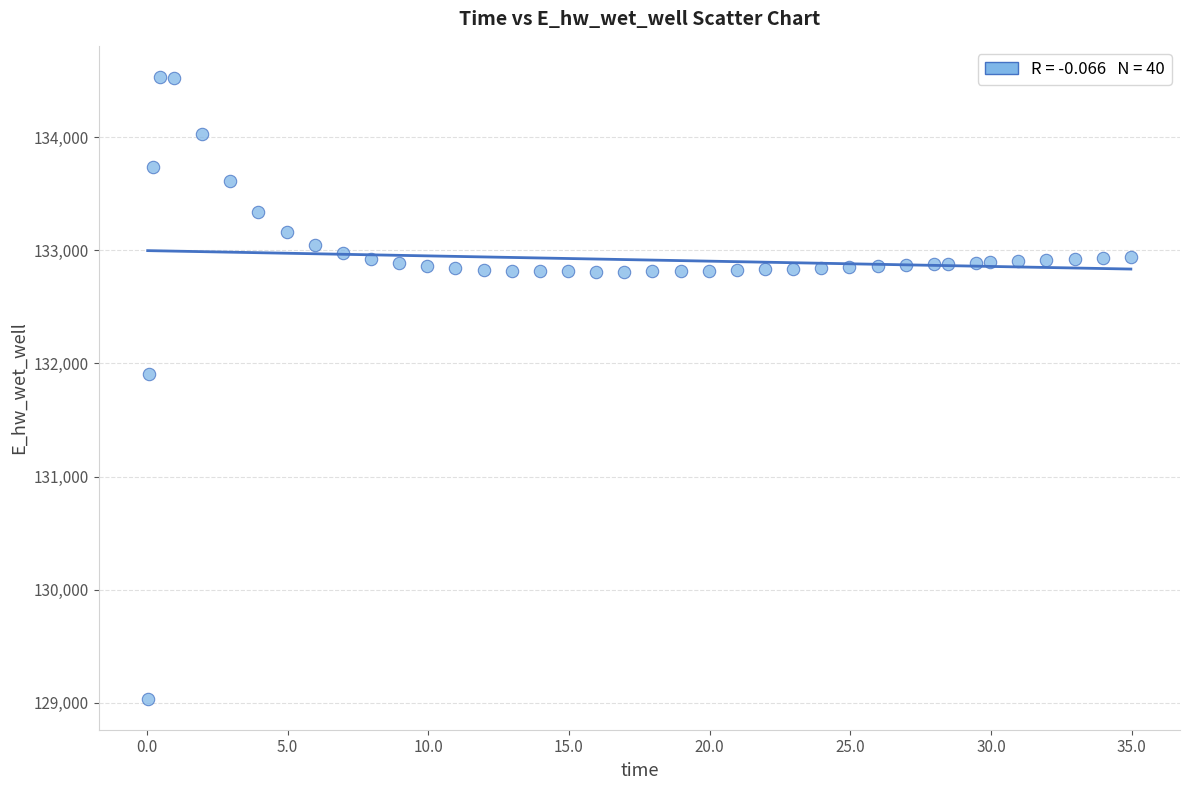

What is the range of X values (max minus min)?

34.9